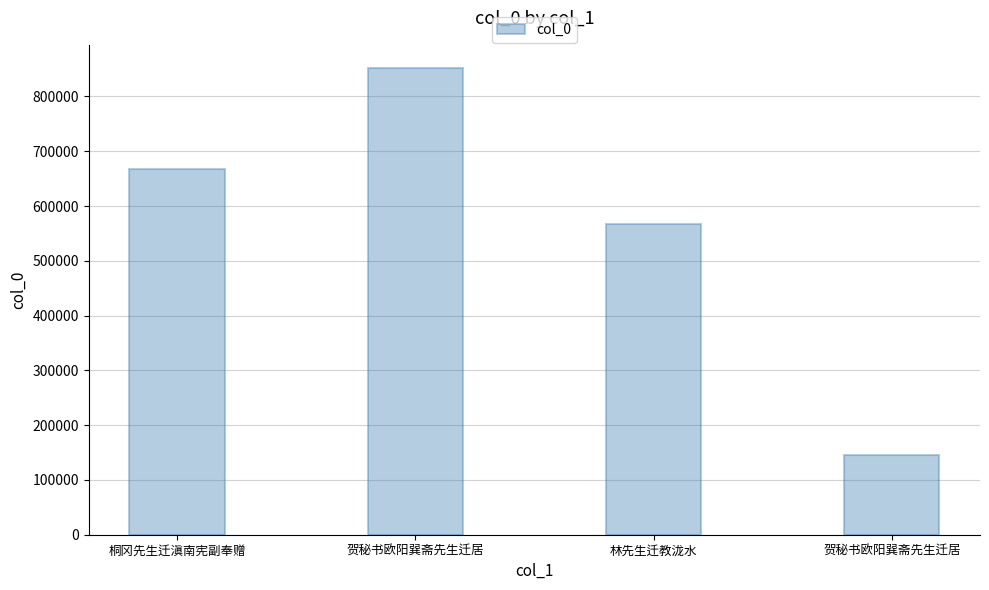

Rank the categories by value from lowest to highest.

贺秘书欧阳巽斋先生迁居, 林先生迁教泷水, 桐冈先生迁滇南宪副奉赠, 贺秘书欧阳巽斋先生迁居